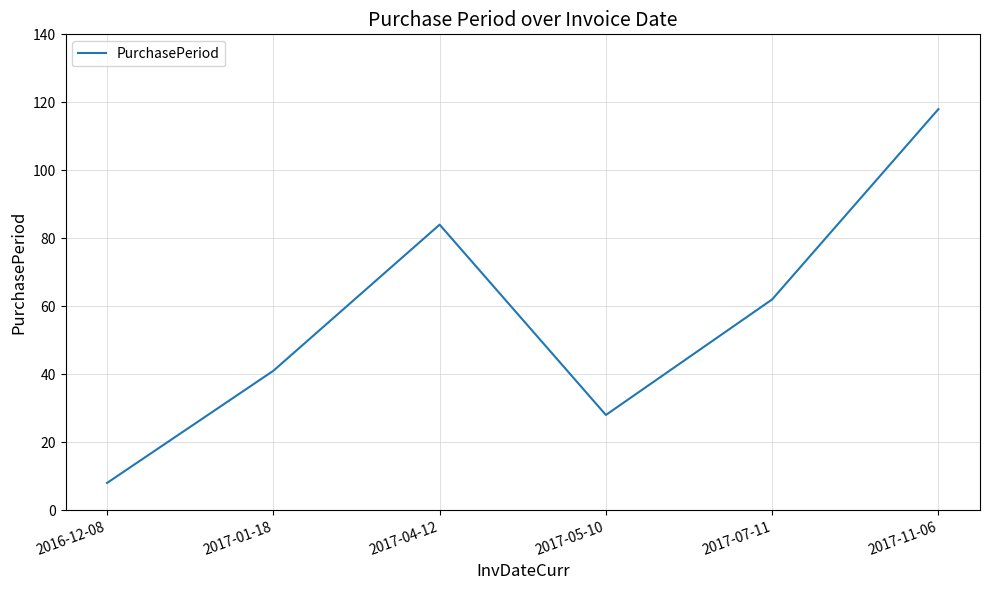

What is the smallest value displayed?

8